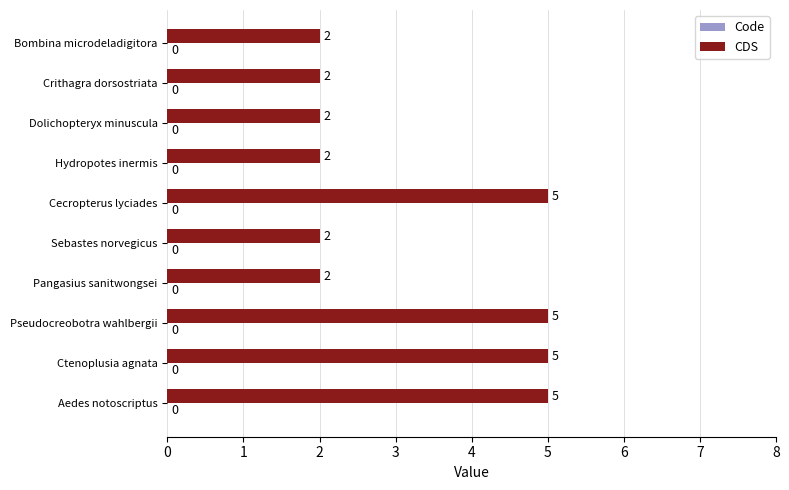

What is the ratio of the value at Sebastes norvegicus to the value at Cecropterus lyciades?

0.4